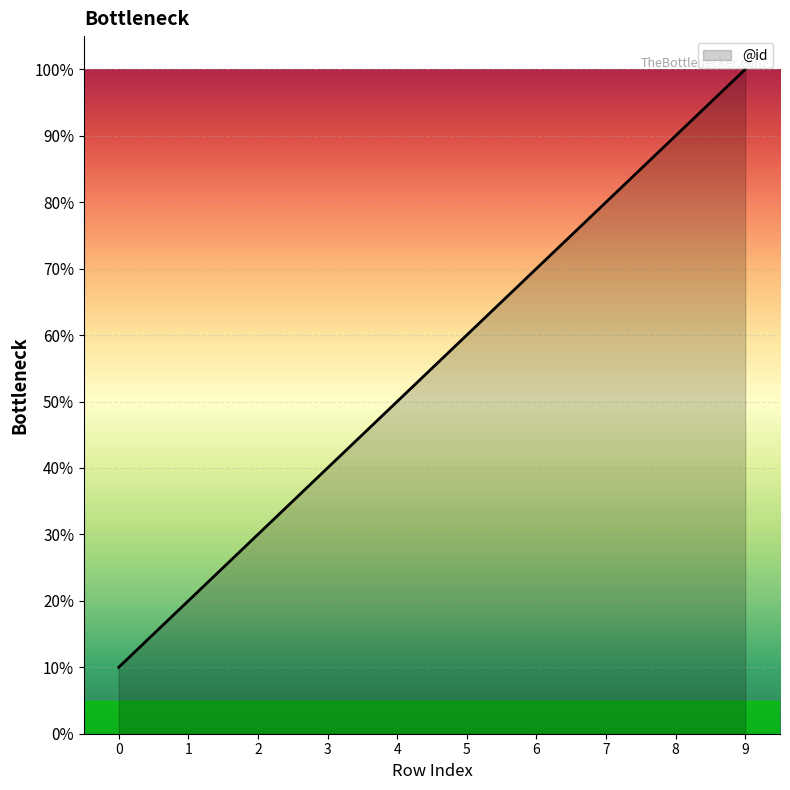

Is this an area chart (filled region under the line)?

Yes